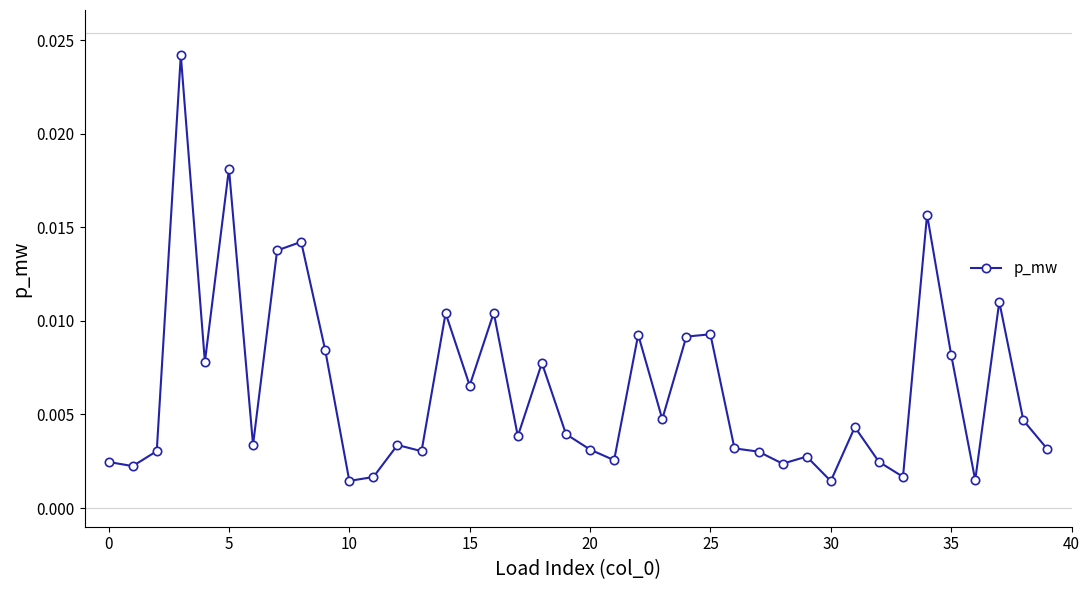

True or false: the data has more than 2 interior local peaks.

True